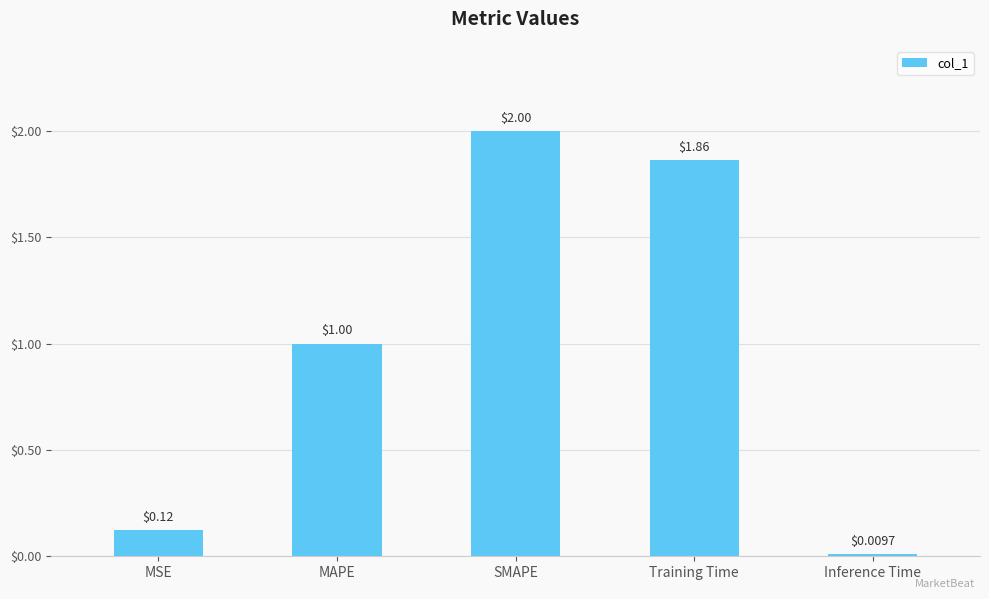

How many bars are there in total?

5